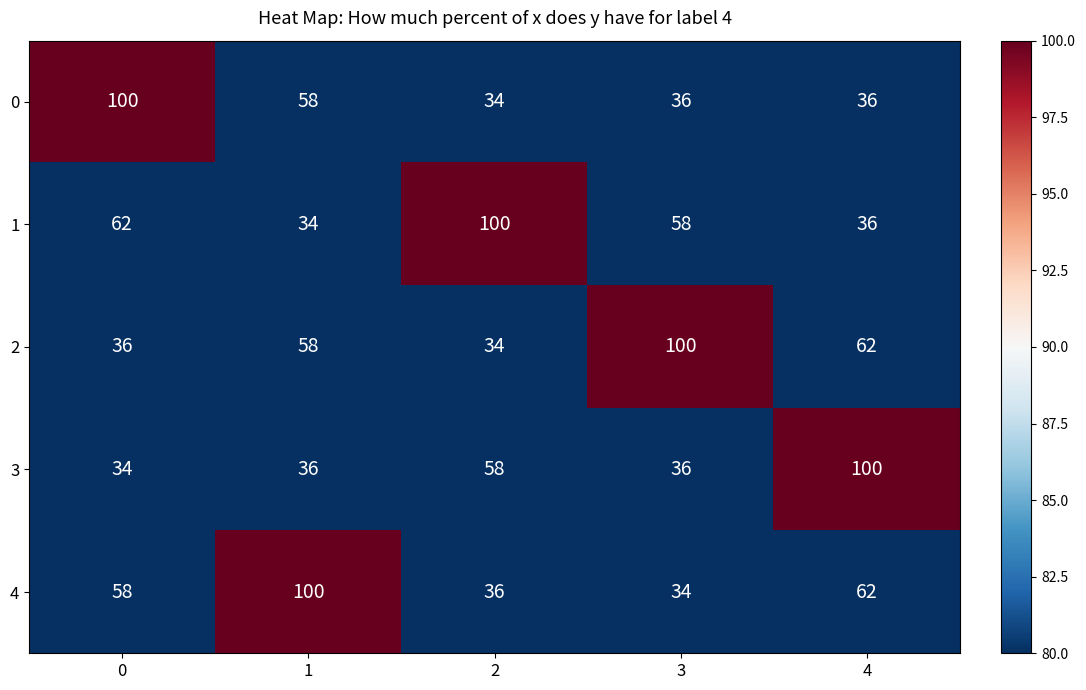

List the labels in order of 2 value, smallest first.

2, 0, 1, 4, 3